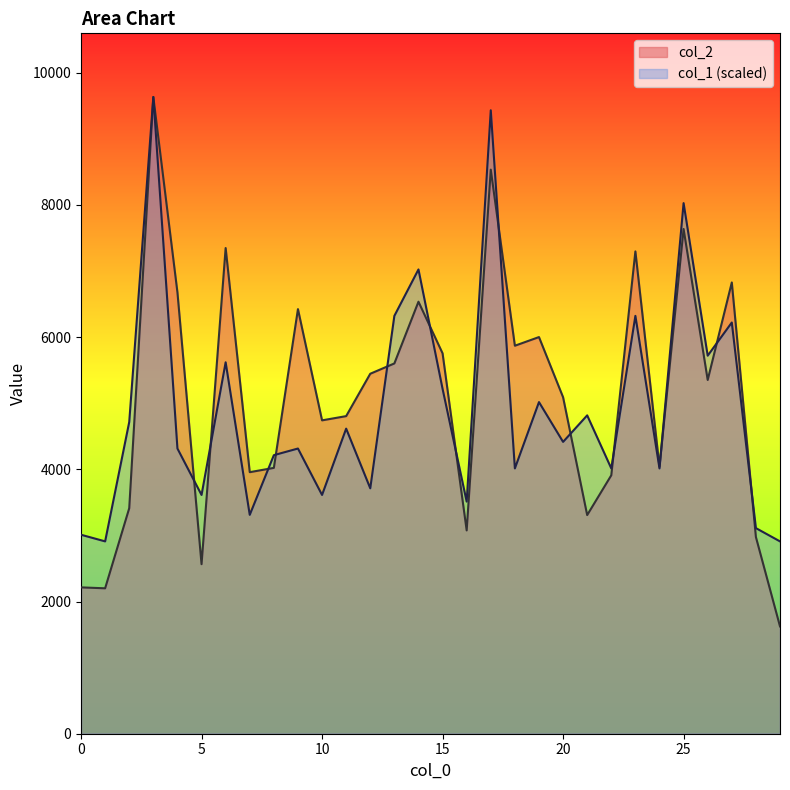

Rank the series by their maximum value, from lowest to highest.

col_2, col_1